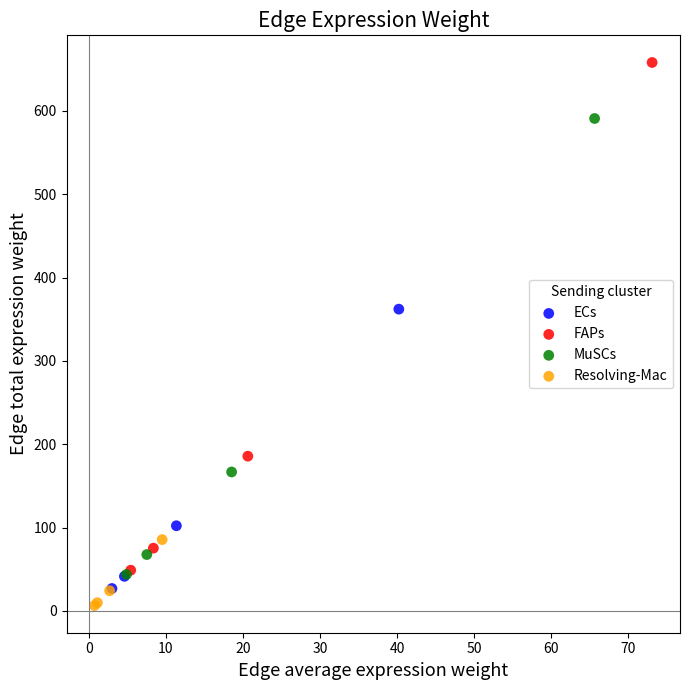

Which series has the largest Y range (max minus min)?

FAPs